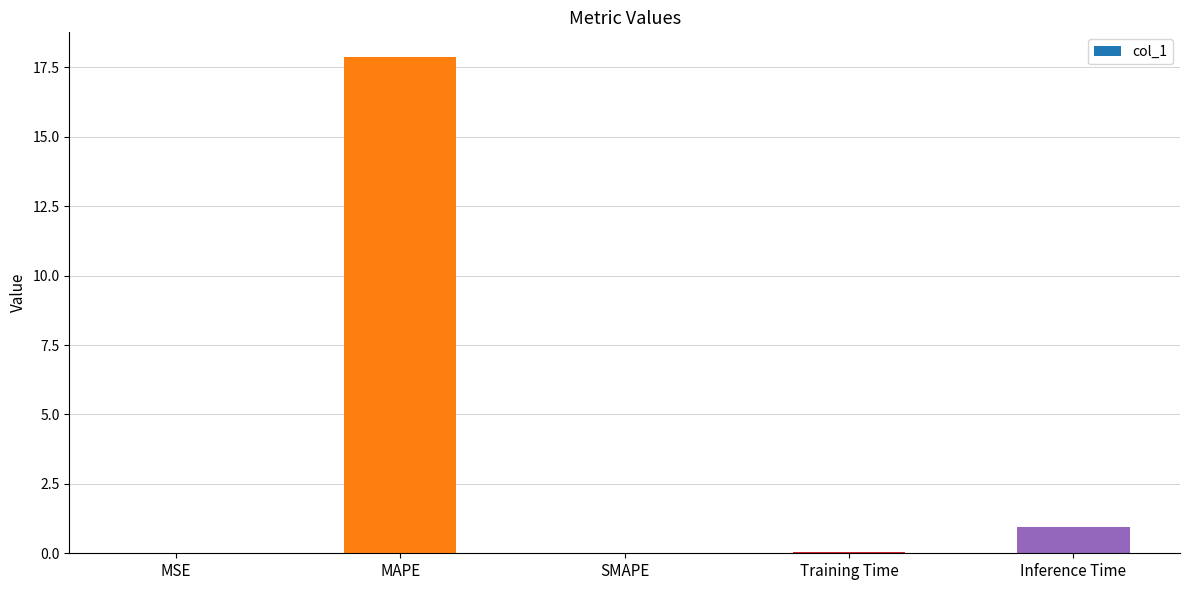

At which label is the value closest to 8?

Inference Time